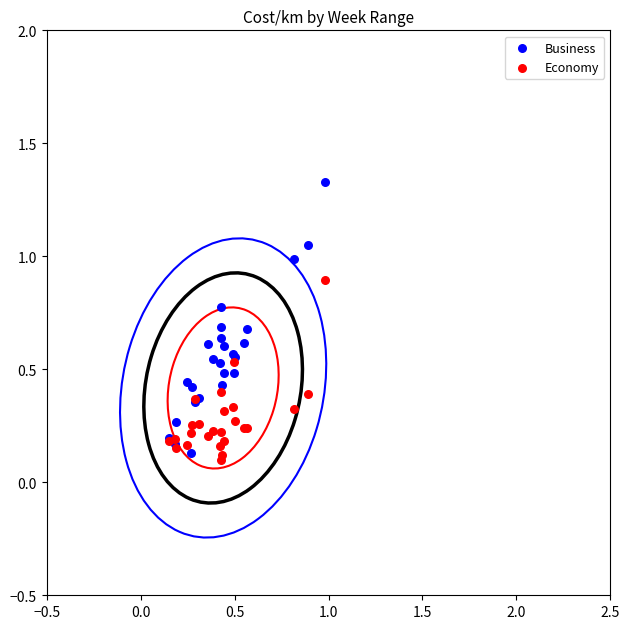

Which series reaches the maximum Y coordinate?

Business